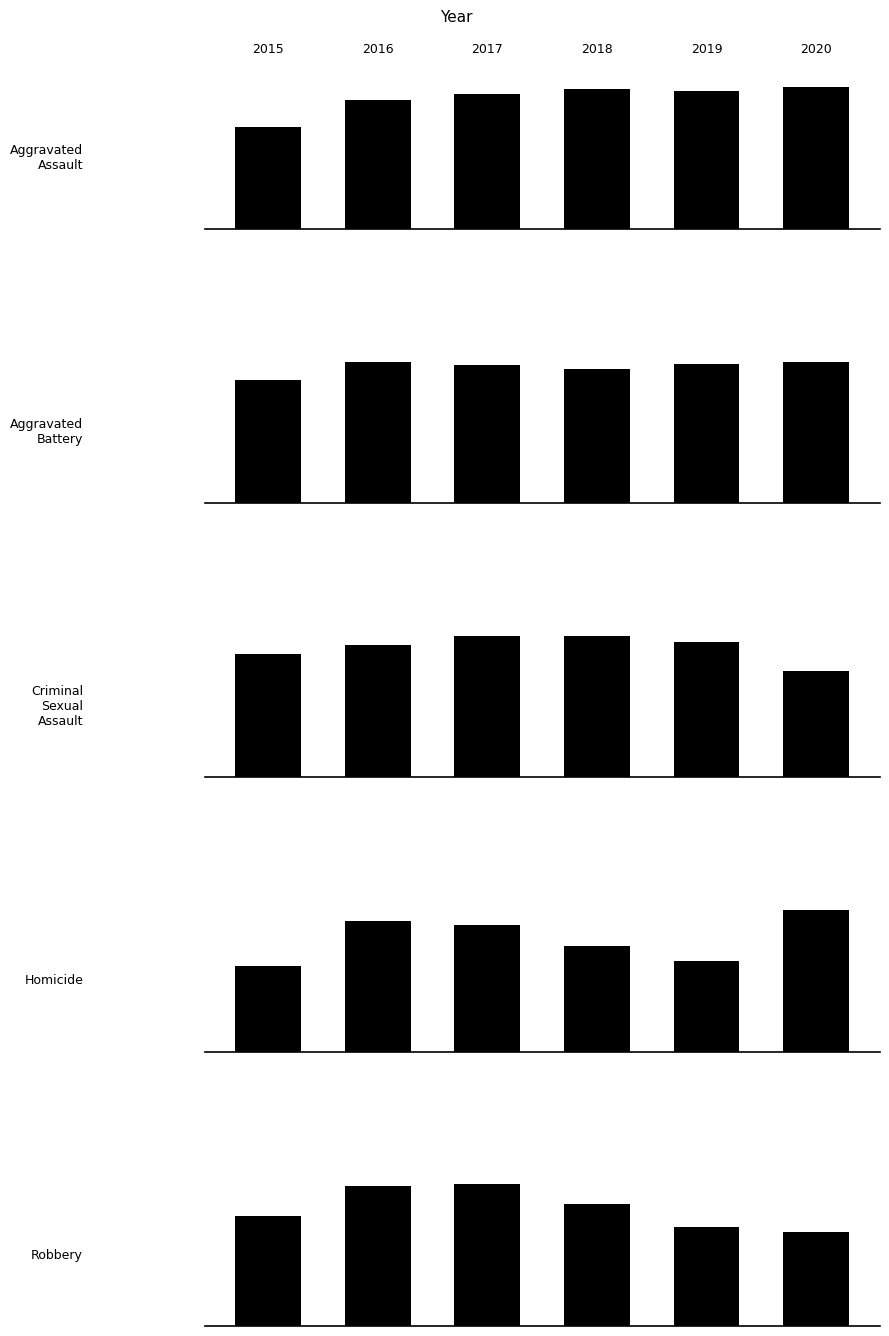

List the series in order of their peak value, lowest first.

Homicide, Criminal Sexual Assault, Aggravated Assault, Aggravated Battery, Robbery